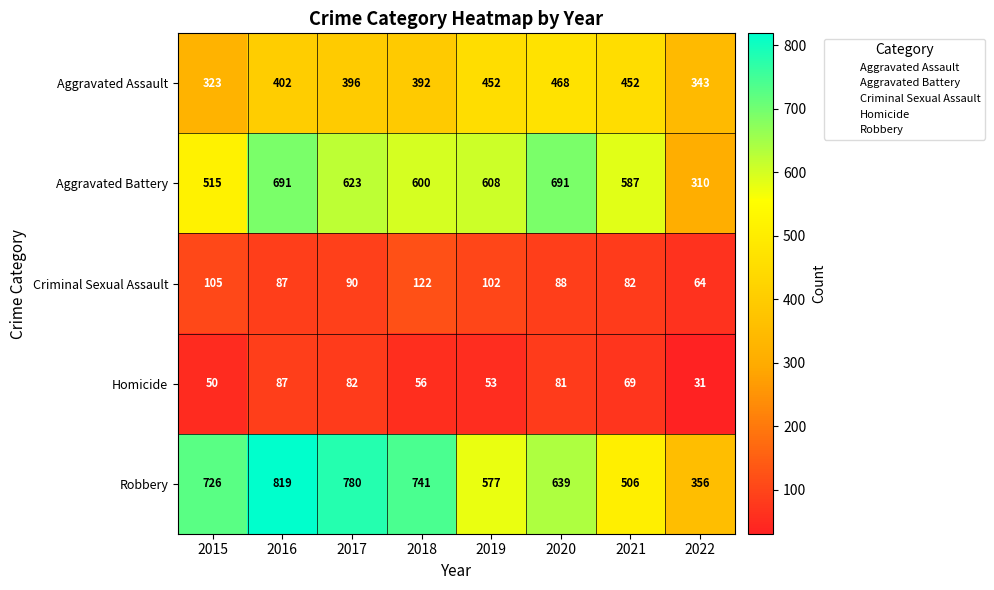

What is the sum of all Criminal Sexual Assault values?

740